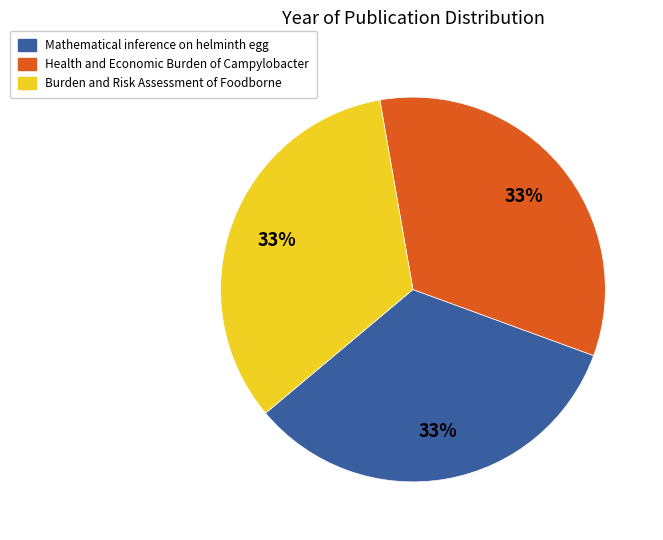

The Health and Economic Burden of Campylobacter slice represents 42% of the pie. True or false?

False